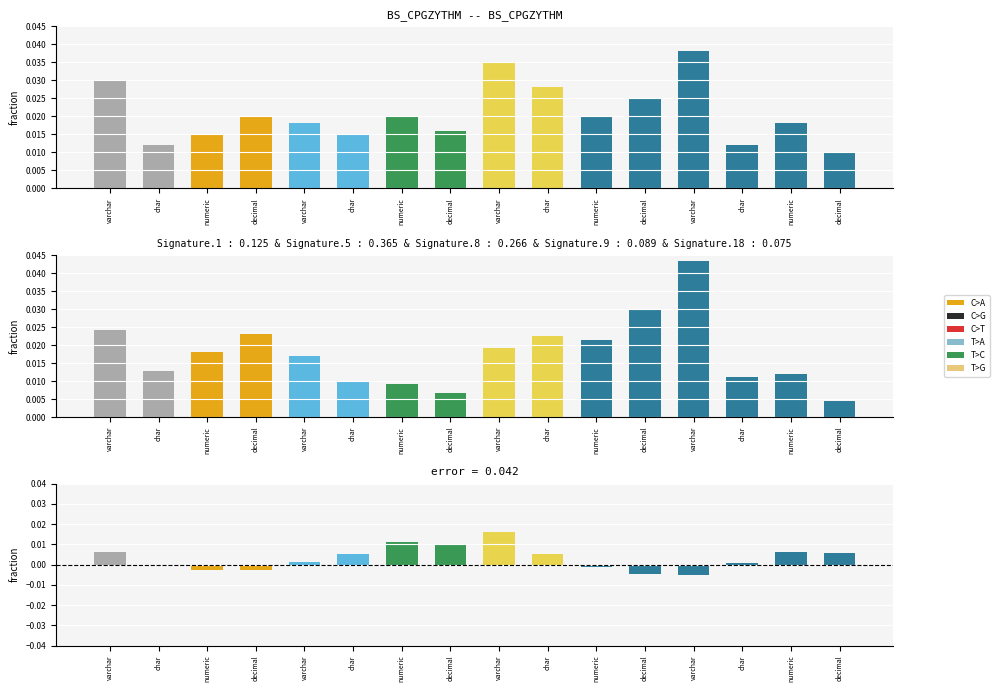

How many values in the C>T series exceed 0?

8